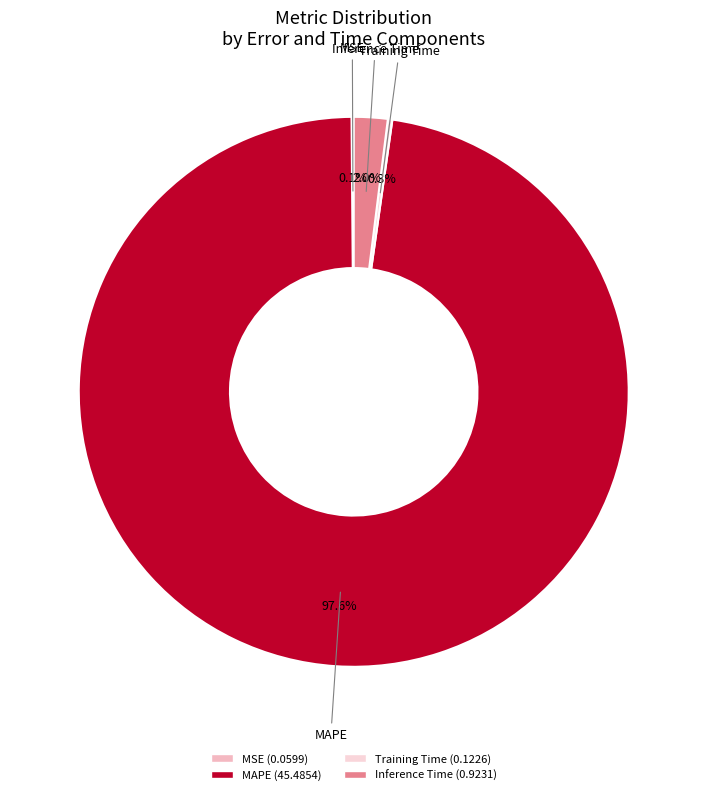

Which slice represents more than half of the pie?

MAPE